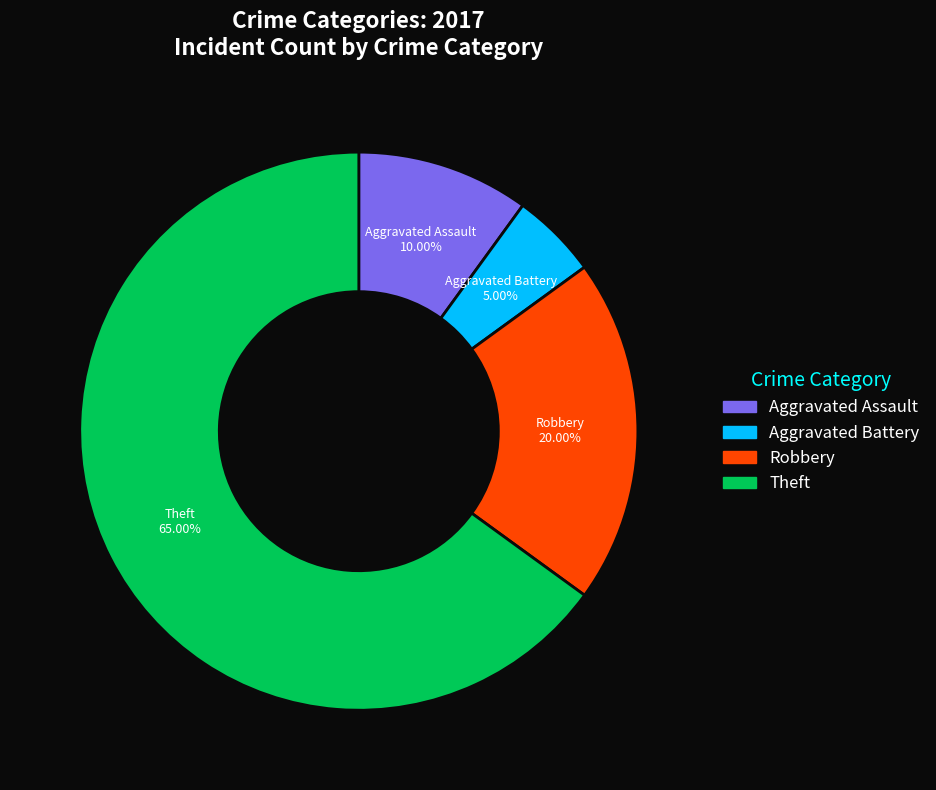

Is it true that Aggravated Battery is 5% of the pie?

True